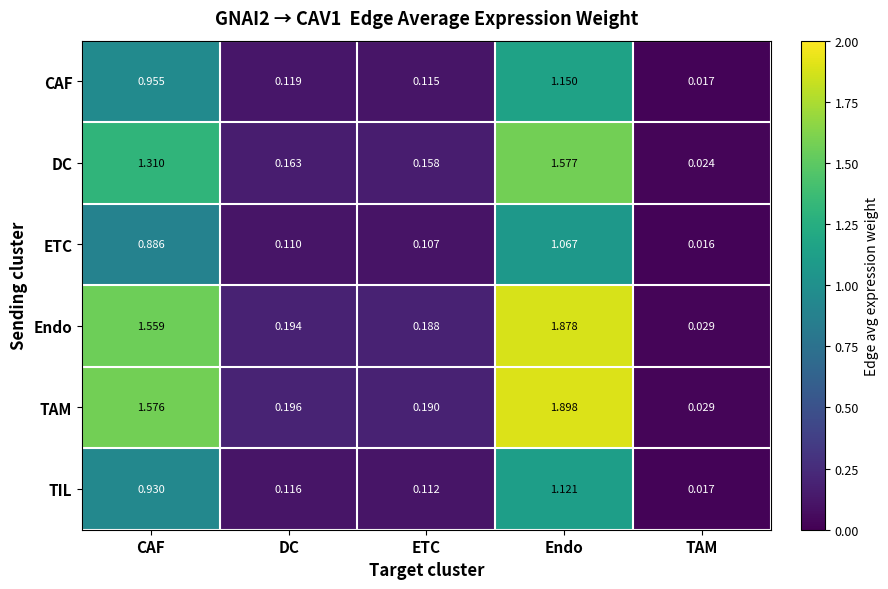

Rank the series at ETC from highest to lowest value.

TAM, Endo, DC, CAF, TIL, ETC